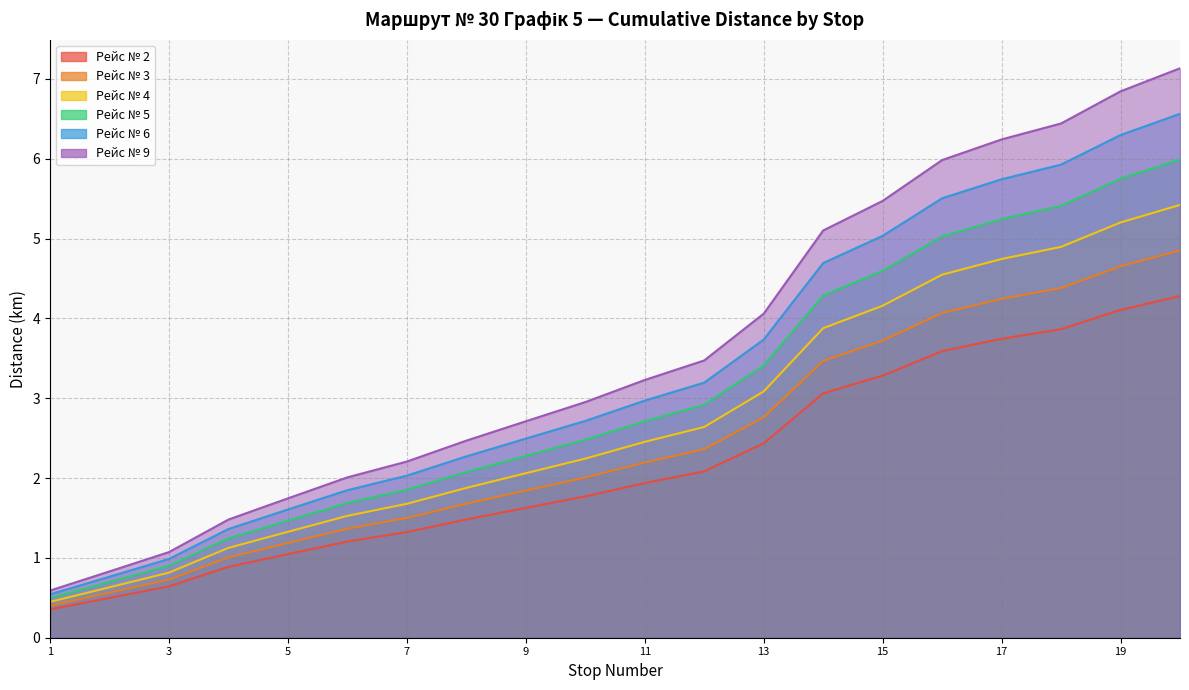

How many data points in Рейс № 3 are less than 1?

4